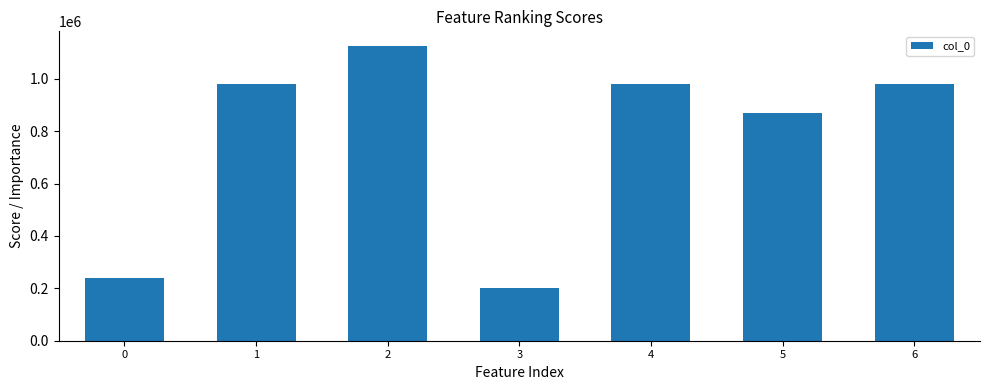

What is the maximum value shown in the chart?

1125016